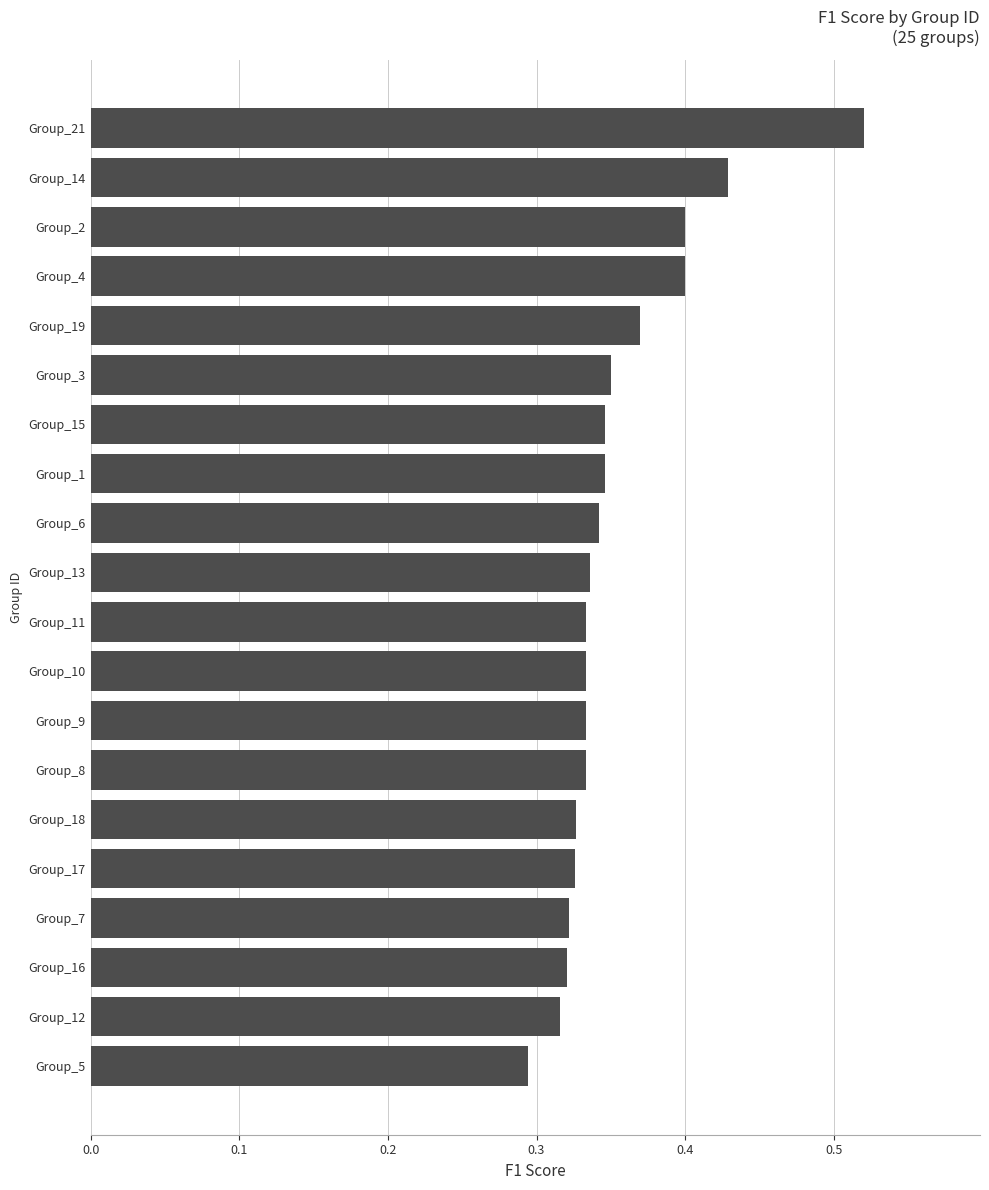

Which label corresponds to the smallest value in the chart?

Group_5